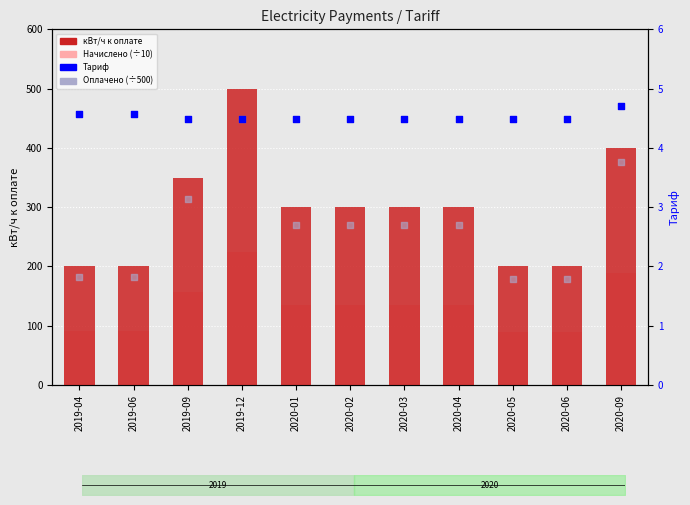

Which series reaches the maximum Y coordinate?

кВт/ч к оплате